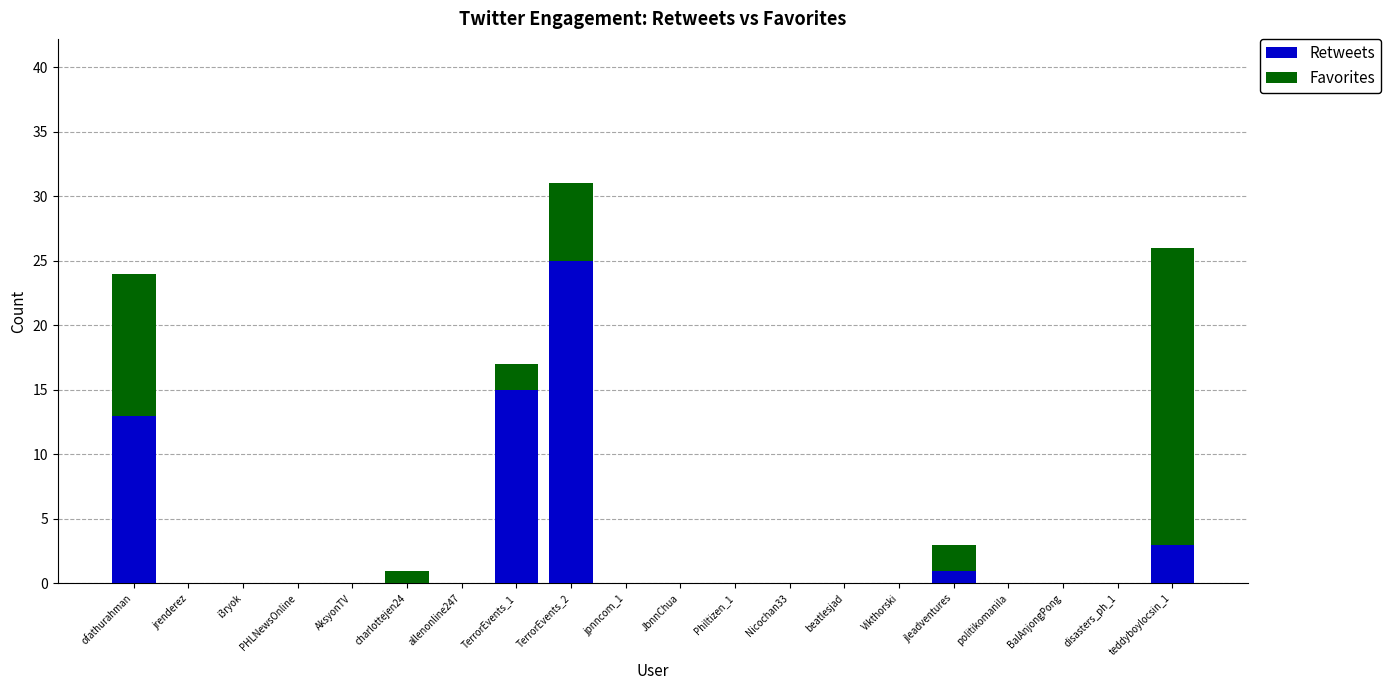

Are the bars grouped side by side (vs. stacked)?

No